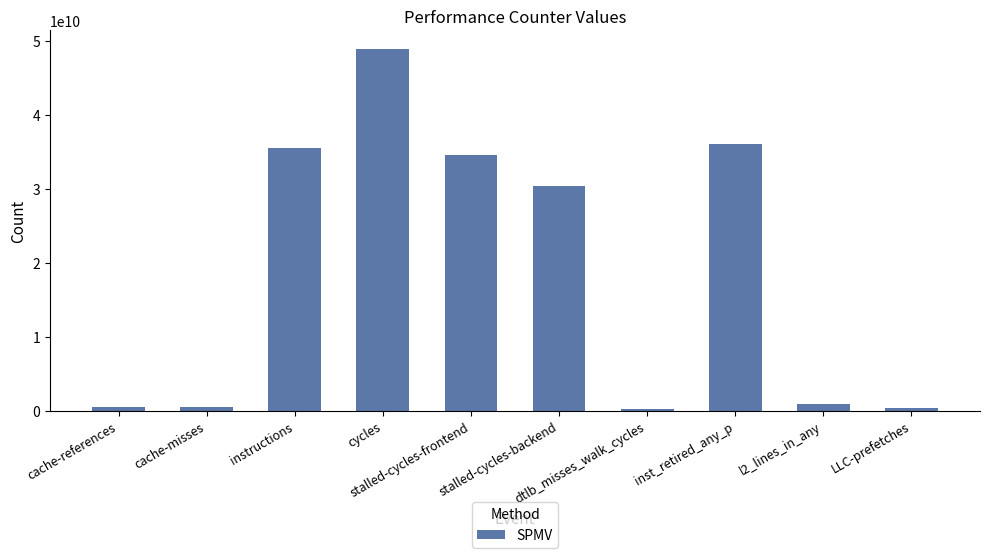

What is the difference between the second highest and minimum values?

35756326904